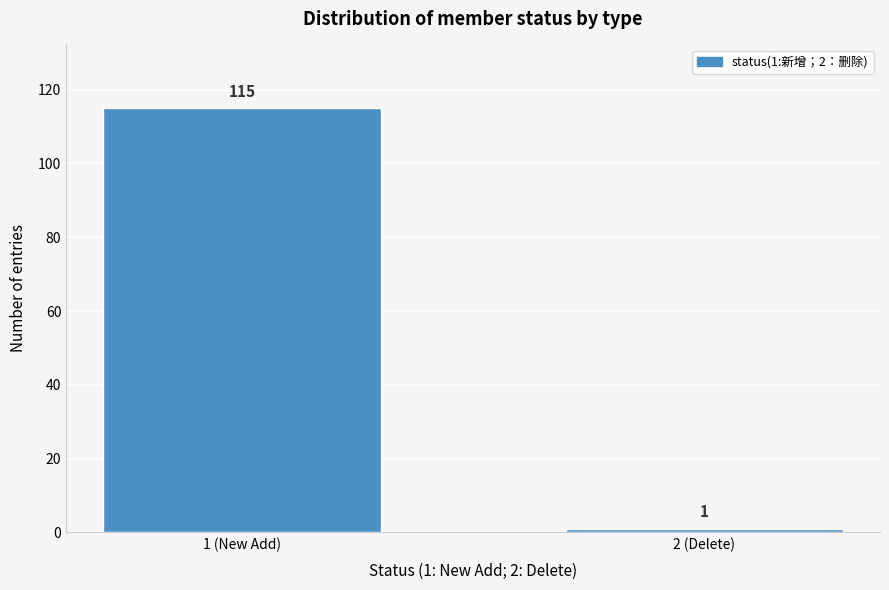

Reading left to right, list all the values displayed in this chart.

115	1